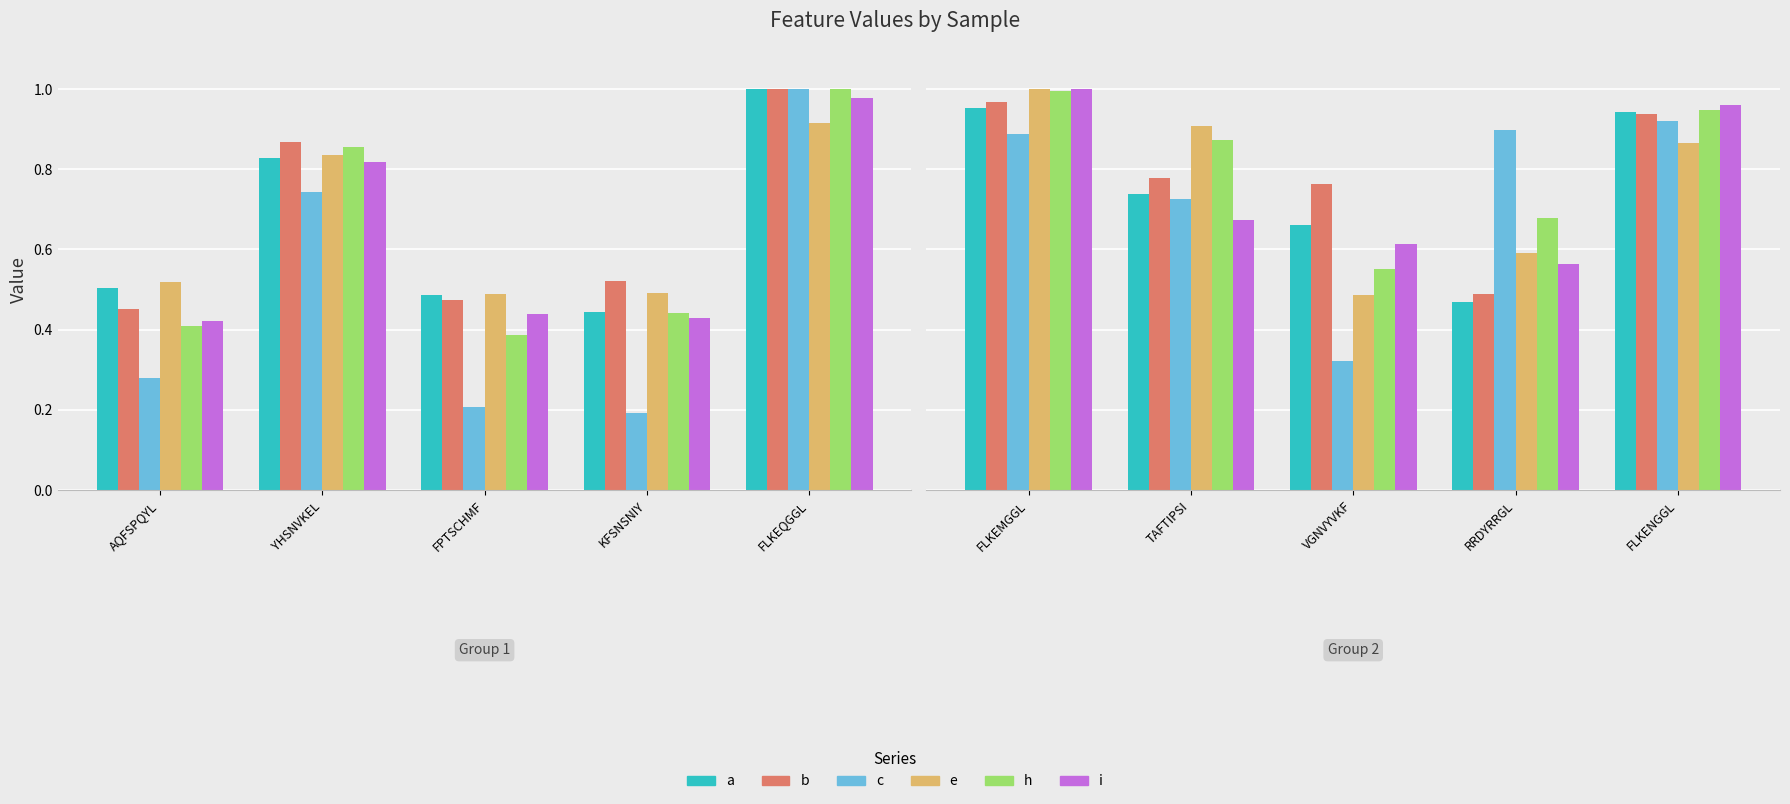

What is the difference between the e values at VGNVYVKF and TAFTIPSI?

0.4